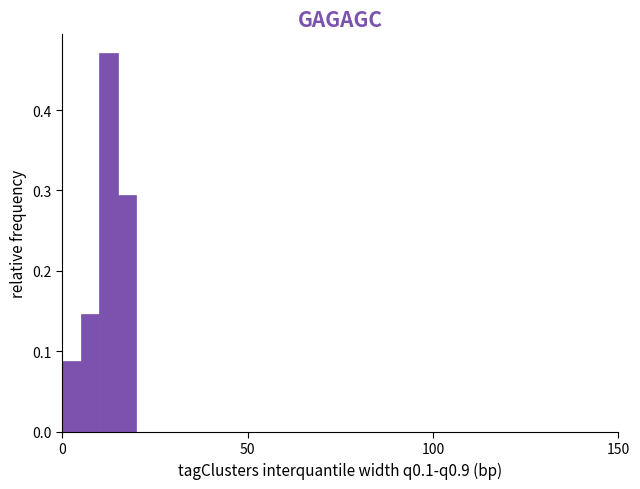

Around what value on the x-axis is the tallest bar? Give the approximate position of its centre, as read against the axis.

15